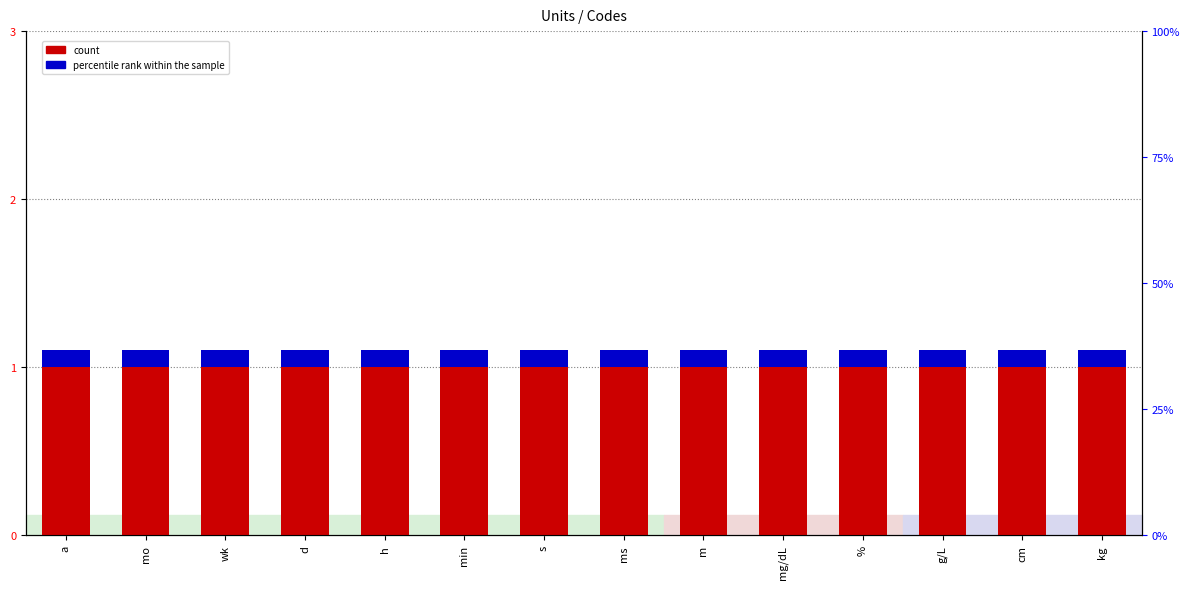

At which label does percentile rank within the sample reach its minimum?

a